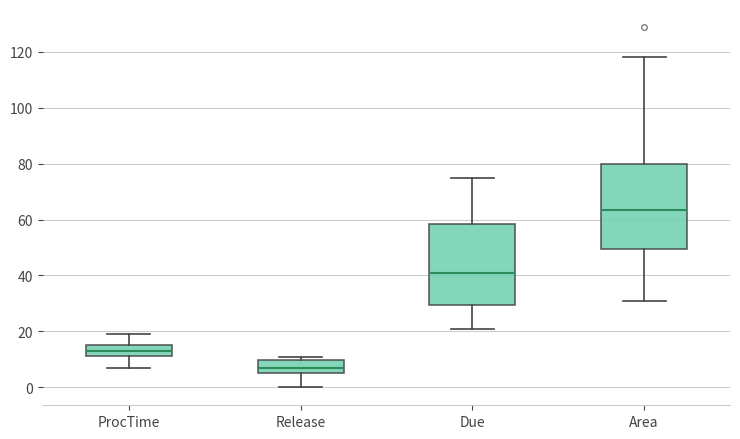

Which box's median line is the highest?

Area